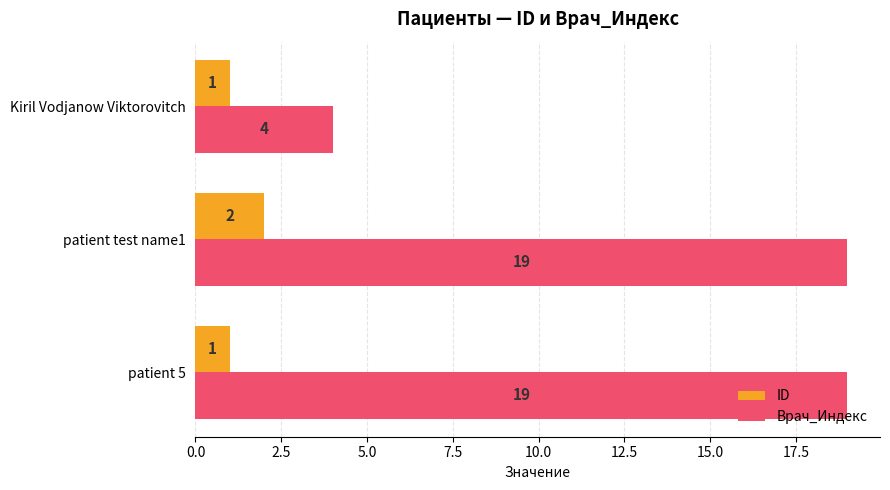

List the series in order of their peak value, lowest first.

ID, Врач_Индекс